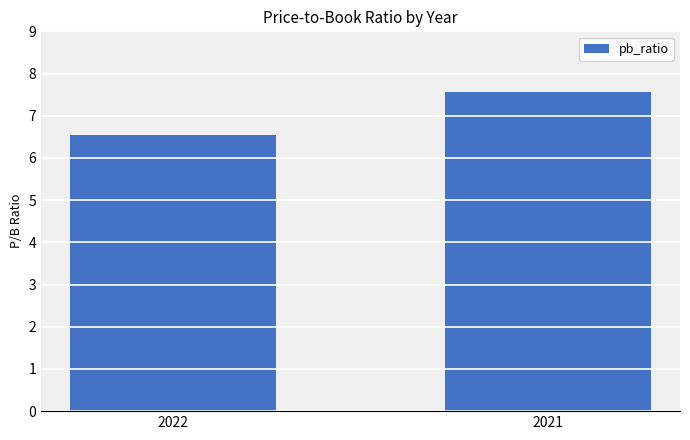

What is the change in value from 2022 to 2021?

+1.0